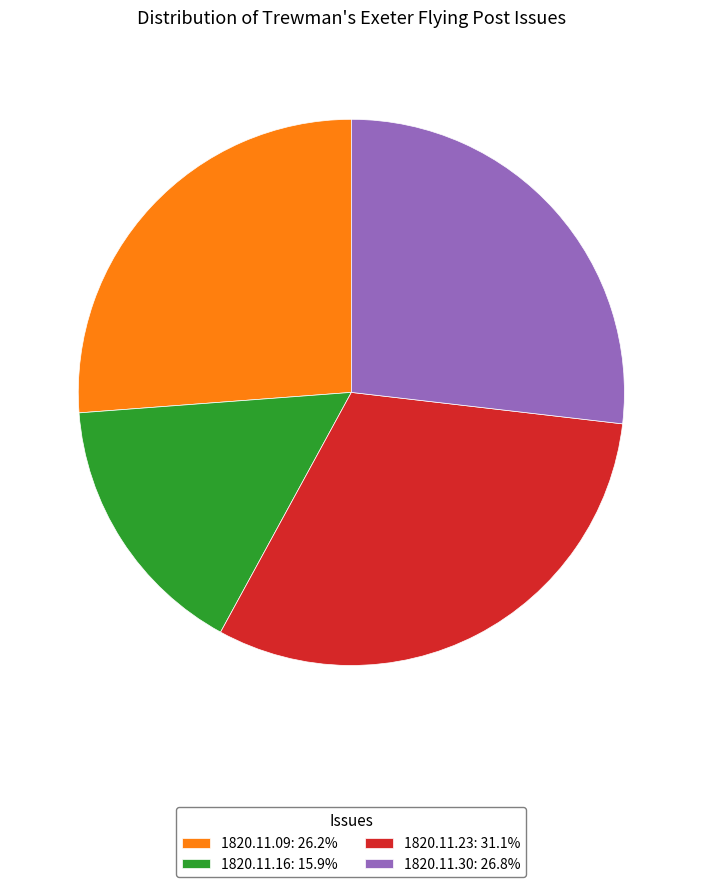

Combined, do 1820.11.23: 31.1% and 1820.11.16: 15.9% account for over 50%?

No